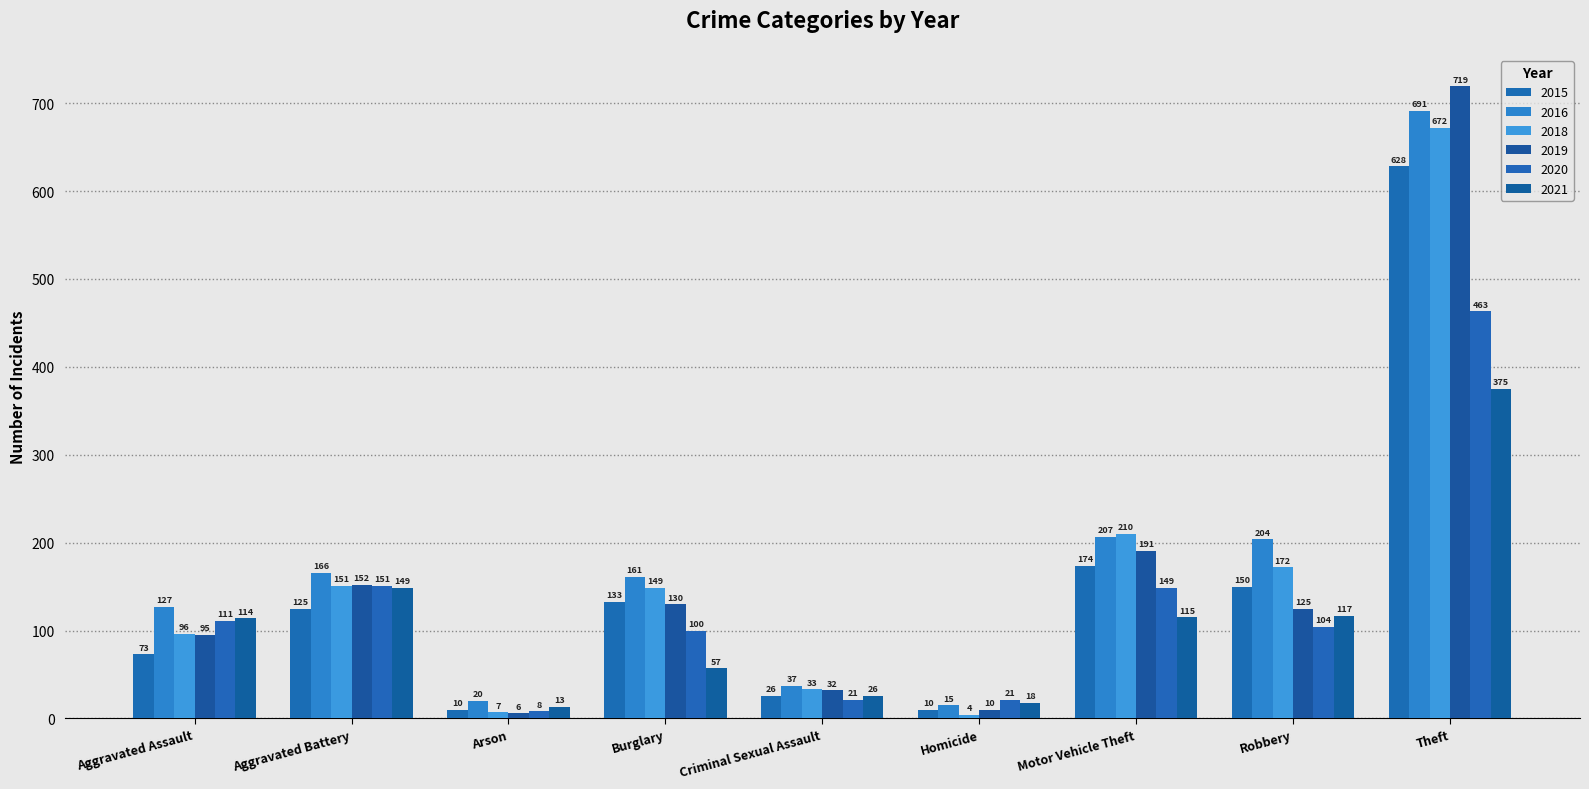

Rank the series at Arson from highest to lowest value.

2016, 2021, 2015, 2020, 2018, 2019